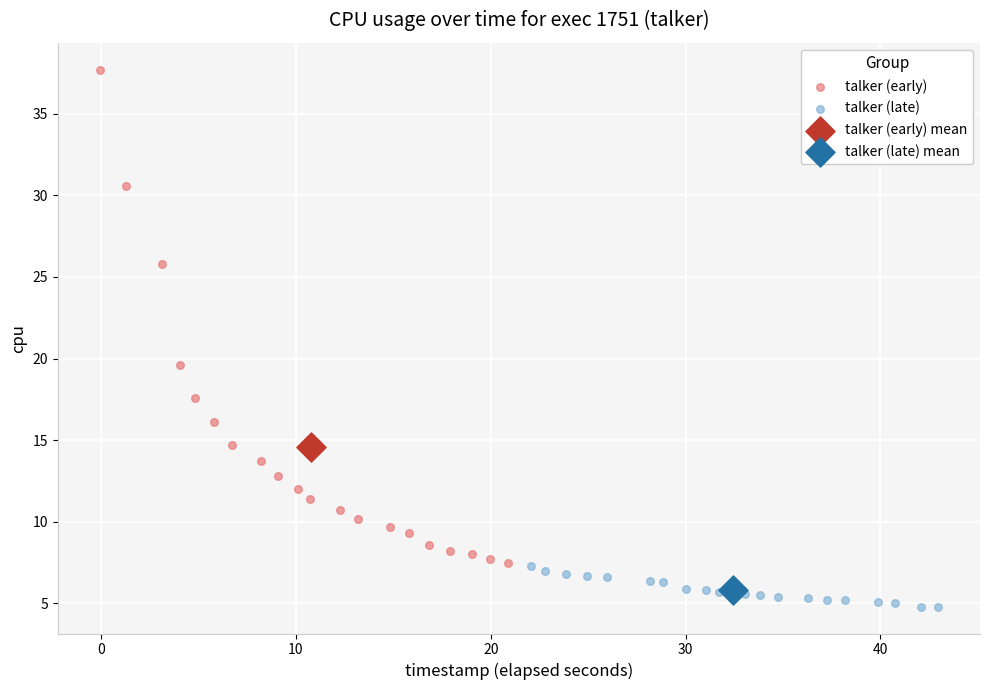

What are all the series names shown in the legend?

talker (early), talker (late), talker (early) mean, talker (late) mean